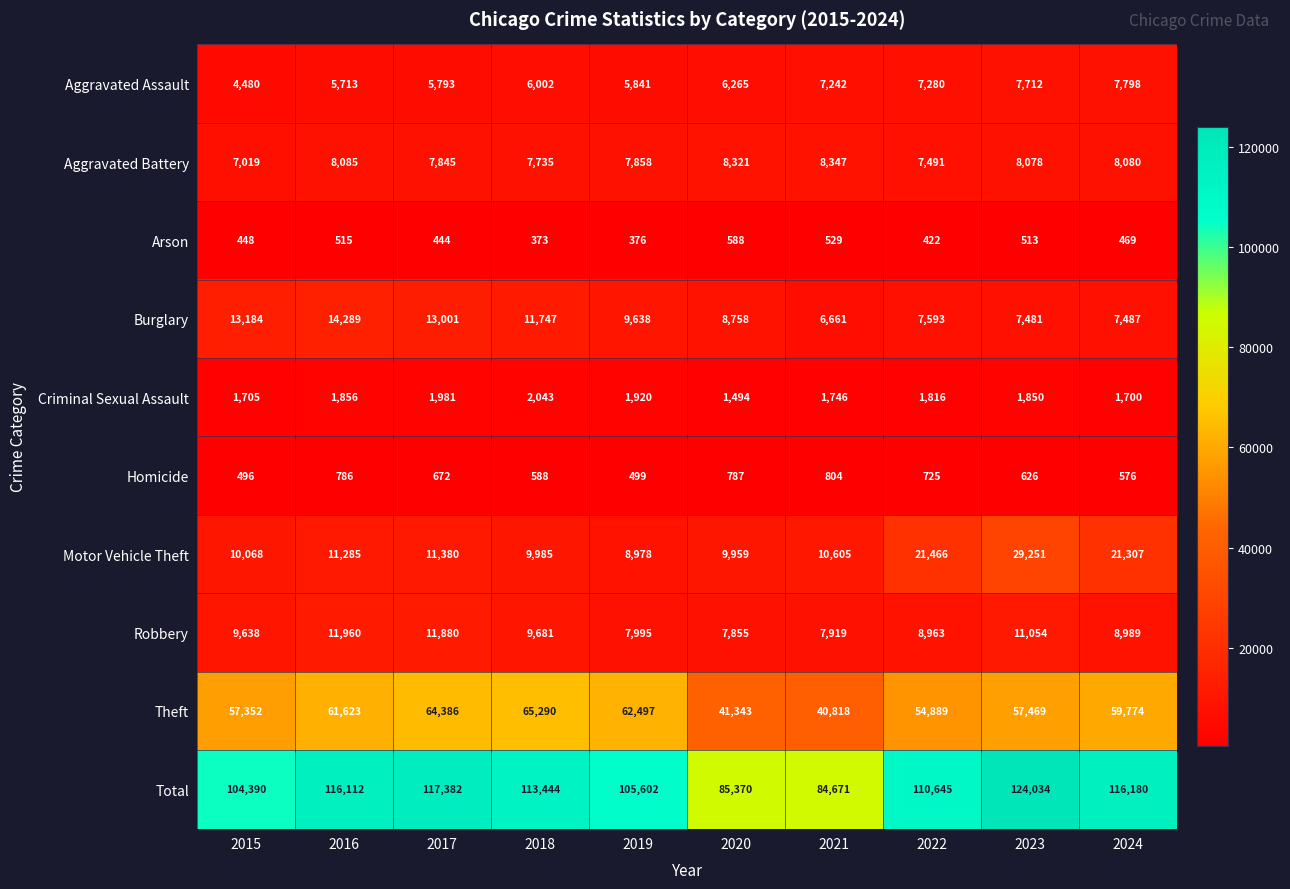

What is the maximum value shown in the chart?

124034